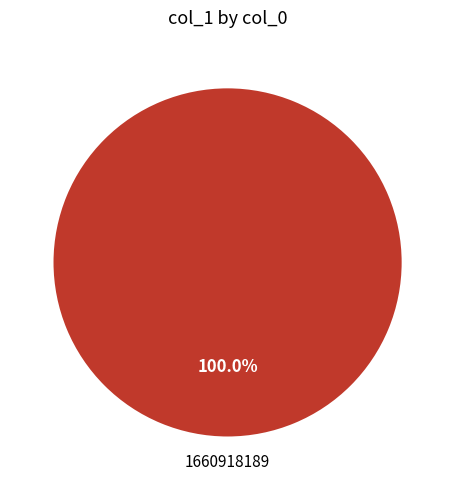

Does any single category account for the majority?

Yes